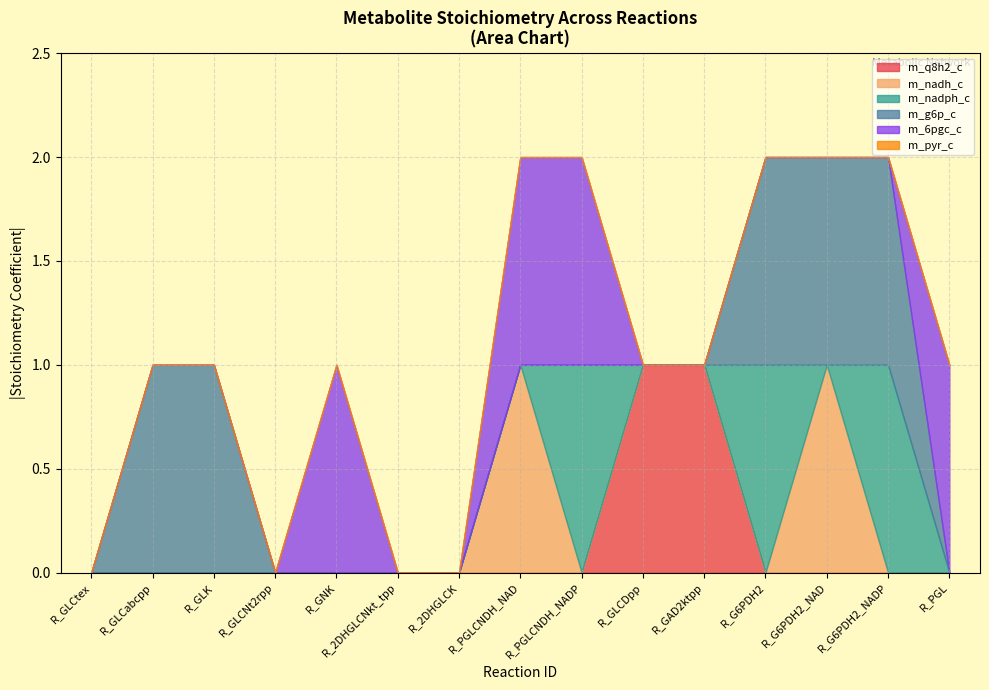

Where is m_g6p_e nearest to the value 0?

R_GLCtex